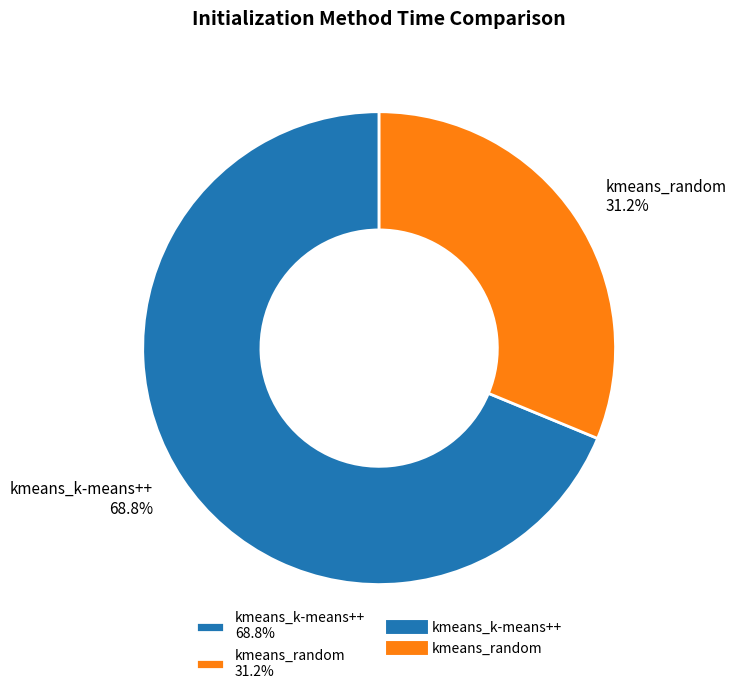

How many slices are in this pie chart?

2